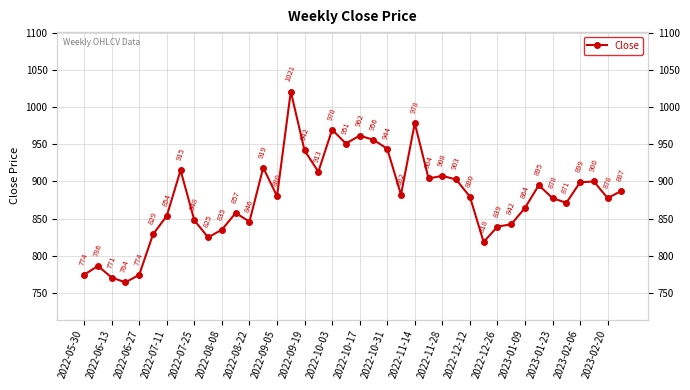

How many points are lower than both their immediate neighbors (excluding endpoints)?

11